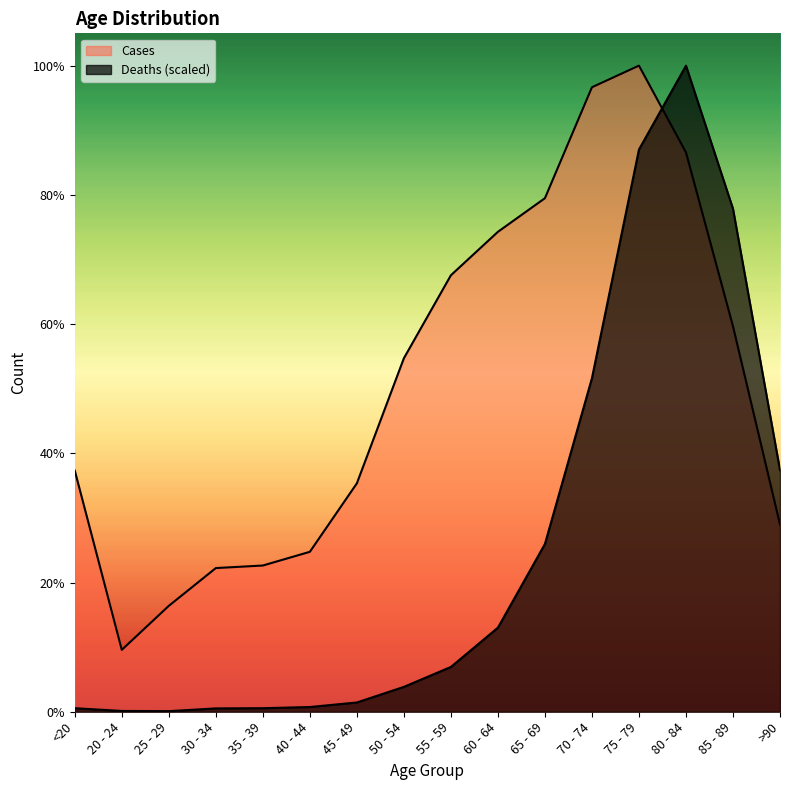

Reading right to left, what are all the values shown in this chart?

Deaths: >90=4649.9	85 - 89=9679.8	80 - 84=12434.0	75 - 79=10819.4	70 - 74=6420.2	65 - 69=3229.1	60 - 64=1618.4	55 - 59=862.4	50 - 54=478.7	45 - 49=178.6	40 - 44=91.2	35 - 39=68.4	30 - 34=64.6	25 - 29=11.4	20 - 24=15.2	<20=68.4
Cases: >90=3604.0	85 - 89=7417.0	80 - 84=10764.0	75 - 79=12434.0	70 - 74=12018.0	65 - 69=9883.0	60 - 64=9236.0	55 - 59=8400.0	50 - 54=6803.0	45 - 49=4396.0	40 - 44=3078.0	35 - 39=2814.0	30 - 34=2765.0	25 - 29=2038.0	20 - 24=1191.0	<20=4641.0